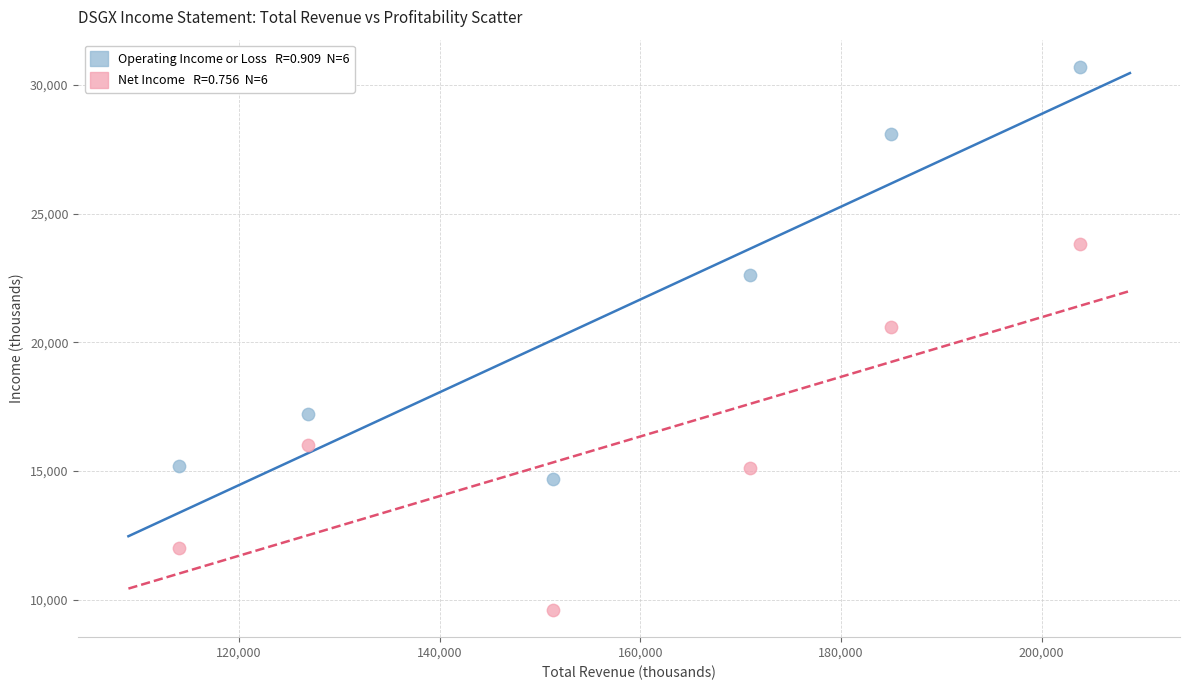

Across all series, what Y value is closest to 20150?

20600